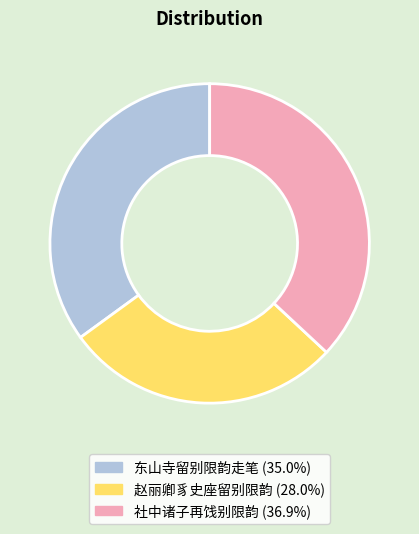

Is the sum of 社中诸子再饯别限韵 (36.9%) and 赵丽卿豸史座留别限韵 (28.0%) greater than half?

Yes